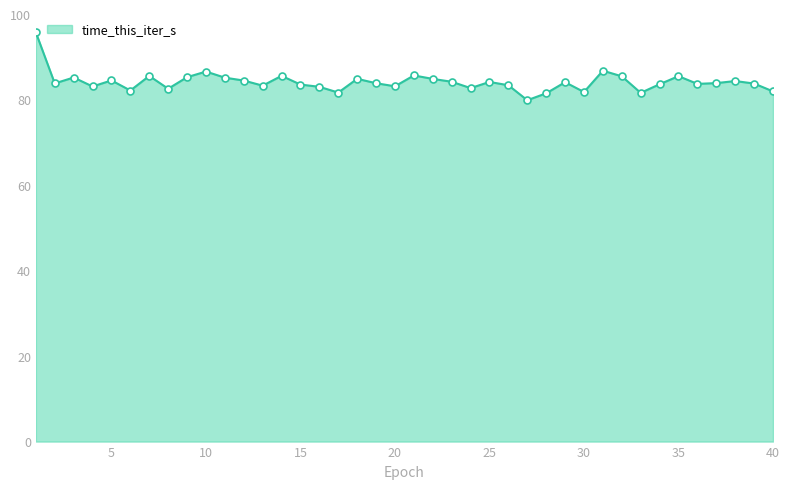

What is the minimum value shown in the chart?

79.9